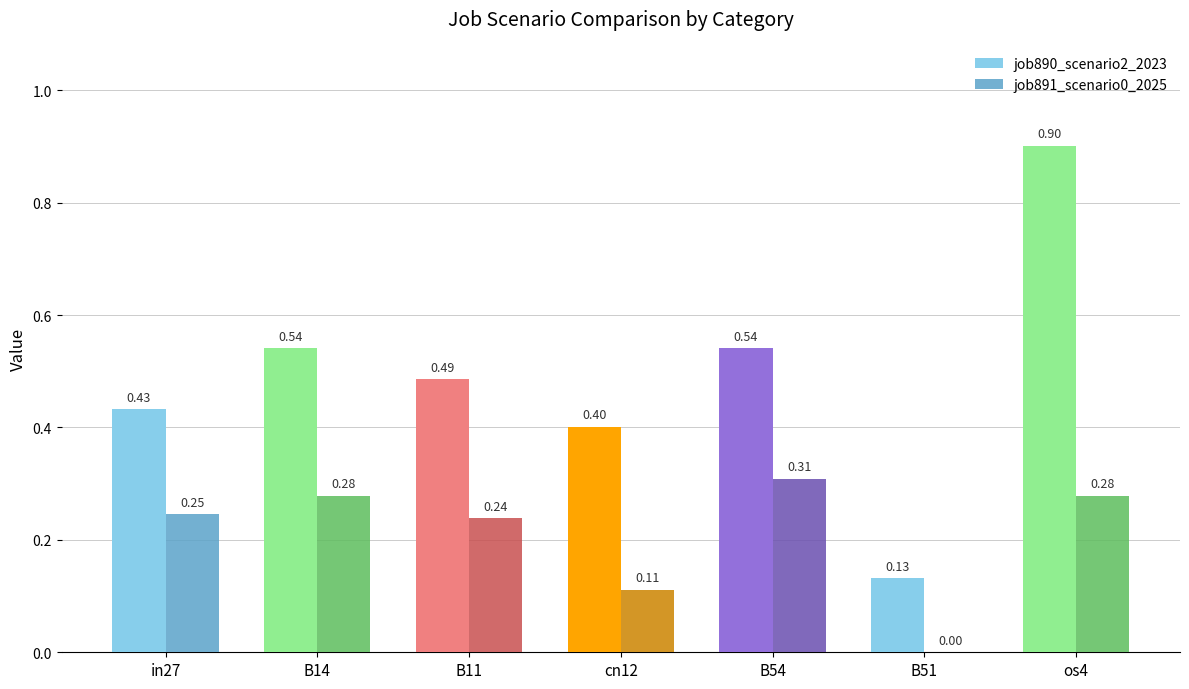

Is the value of job891_scenario0_2025 at in27 greater than the value of job890_scenario2_2023 at os4?

No